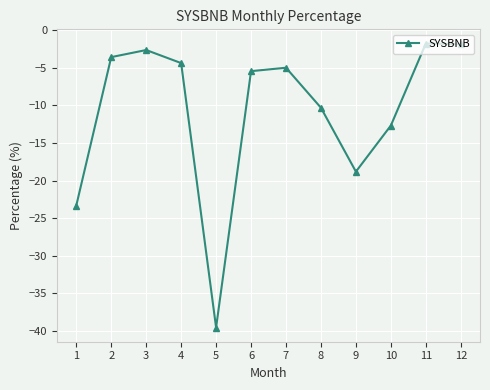

How many data points does each series have?

12